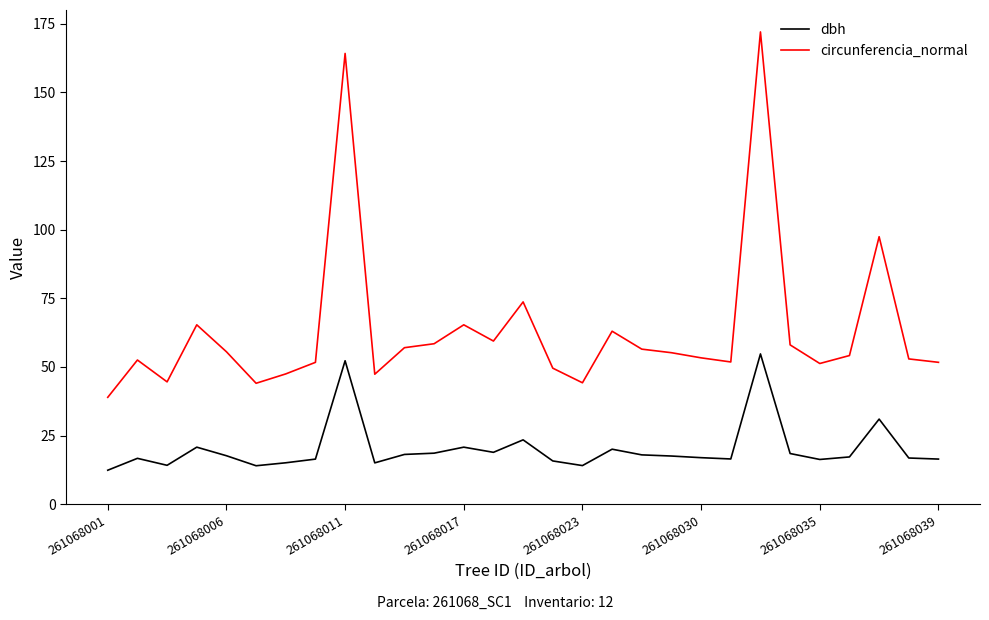

Which series has the largest total across all categories?

circunferencia_normal